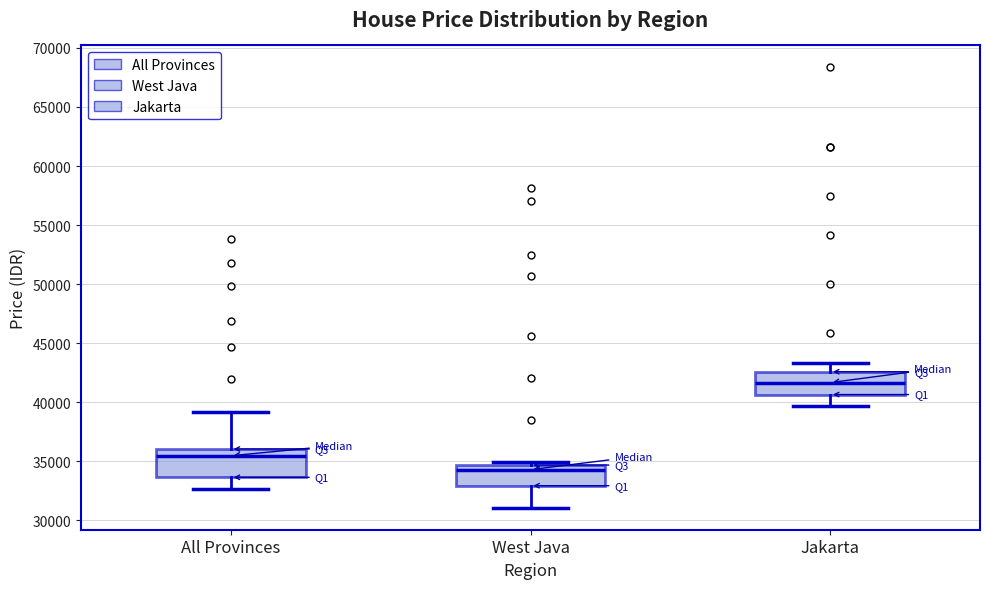

Reading left to right, read every box against the y-axis: the position of its median line, the range the box covers, and the ends of its whiskers. The values are not printed on the chart, so give them approximately, as read against the axis.

All Provinces: median 35500, box 33500 to 36000, whiskers 32500 to 39000
West Java: median 34500 (just below the box's upper edge), box 33000 to 34500, whiskers 31000 to 35000
Jakarta: median 41500, box 40500 to 42500, whiskers 39500 to 43500